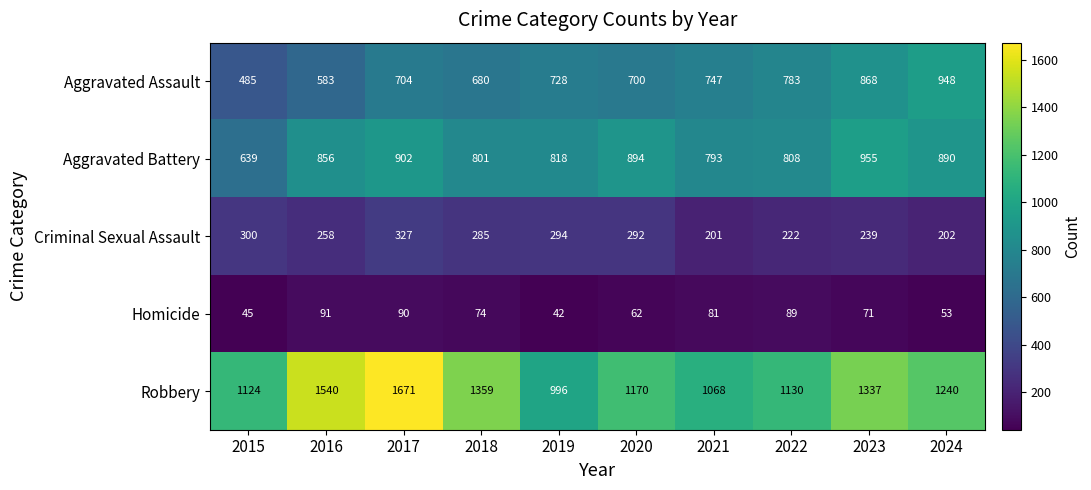

What is the minimum value shown in the chart?

42